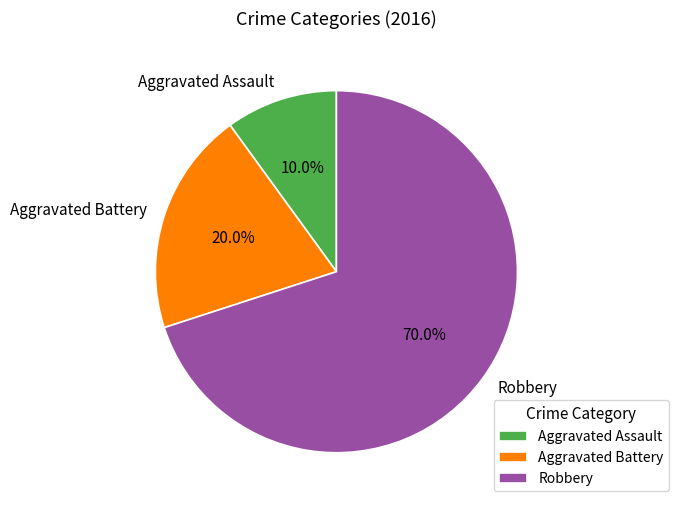

Rank the categories by value from highest to lowest.

Robbery, Aggravated Battery, Aggravated Assault